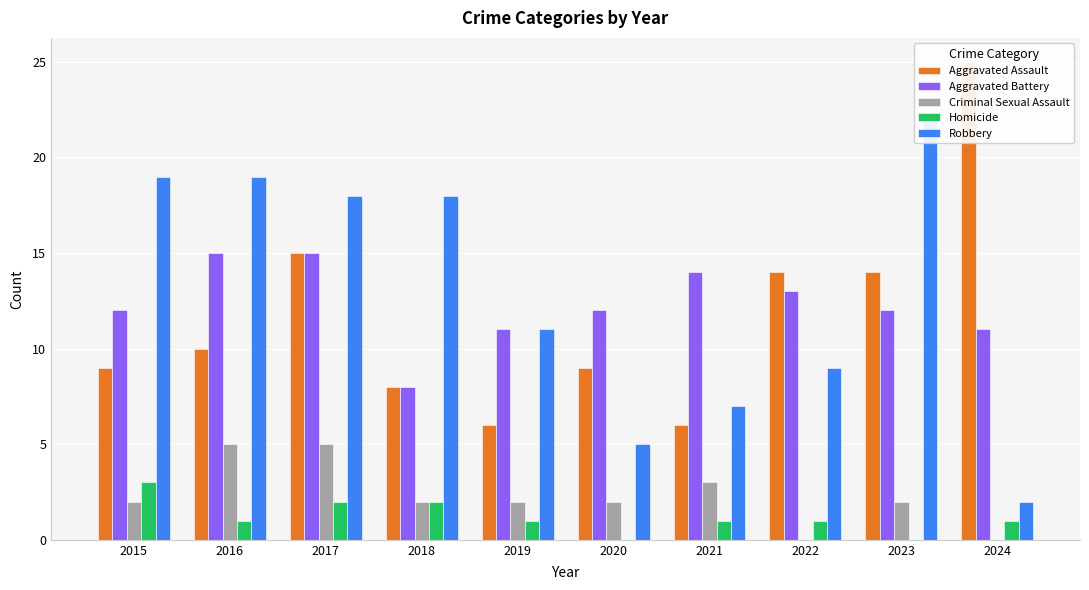

What value does the Aggravated Battery series have at 2017?

15